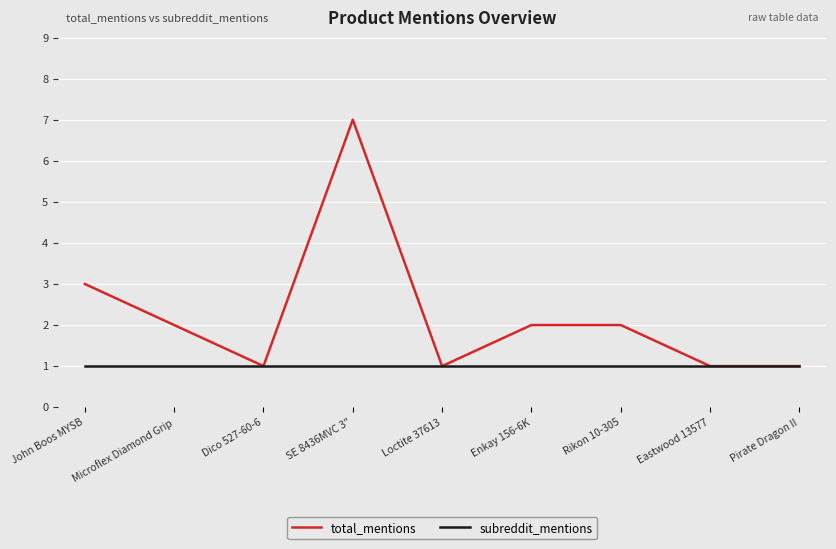

What position from the left is John Boos MYSB?

1